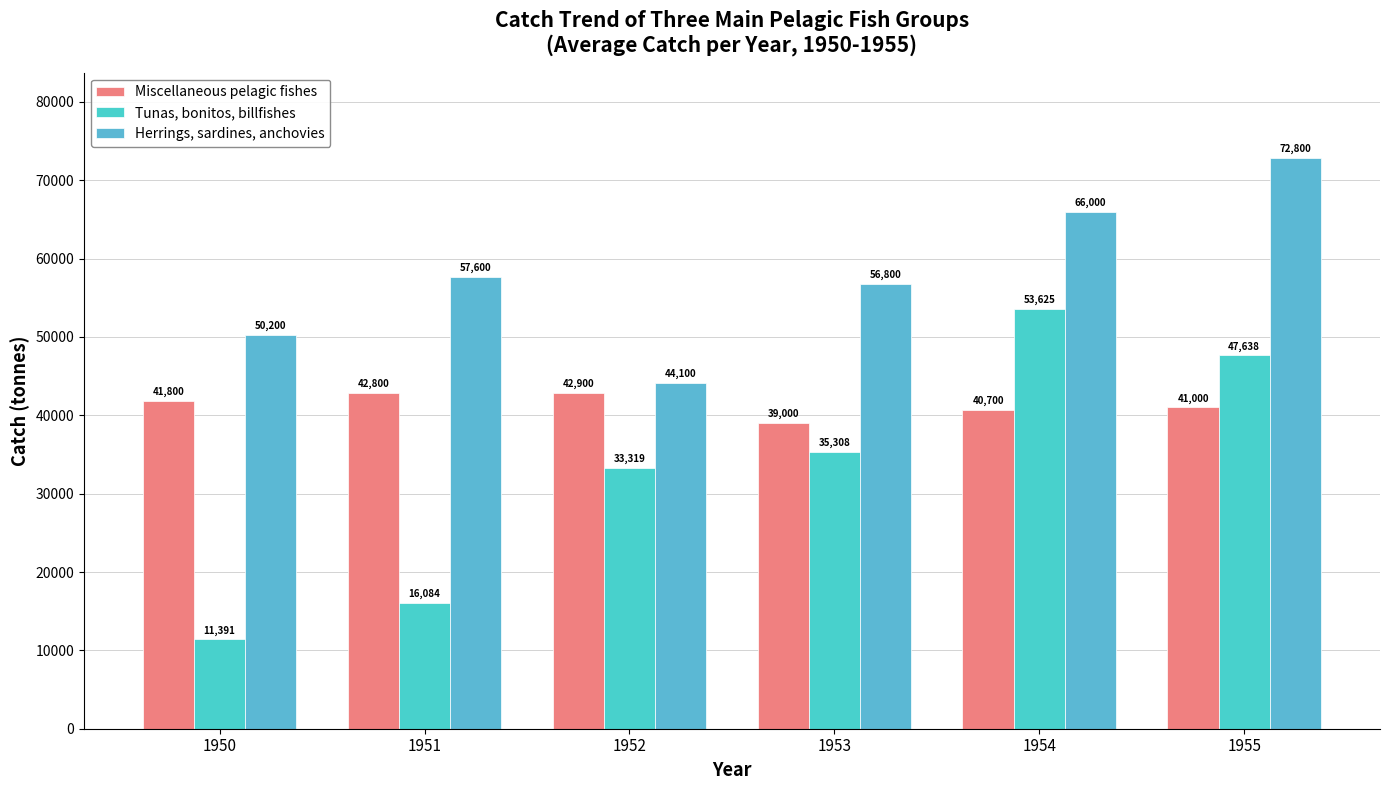

Between 1950 and 1954, which series saw the biggest shift?

Tunas, bonitos, billfishes